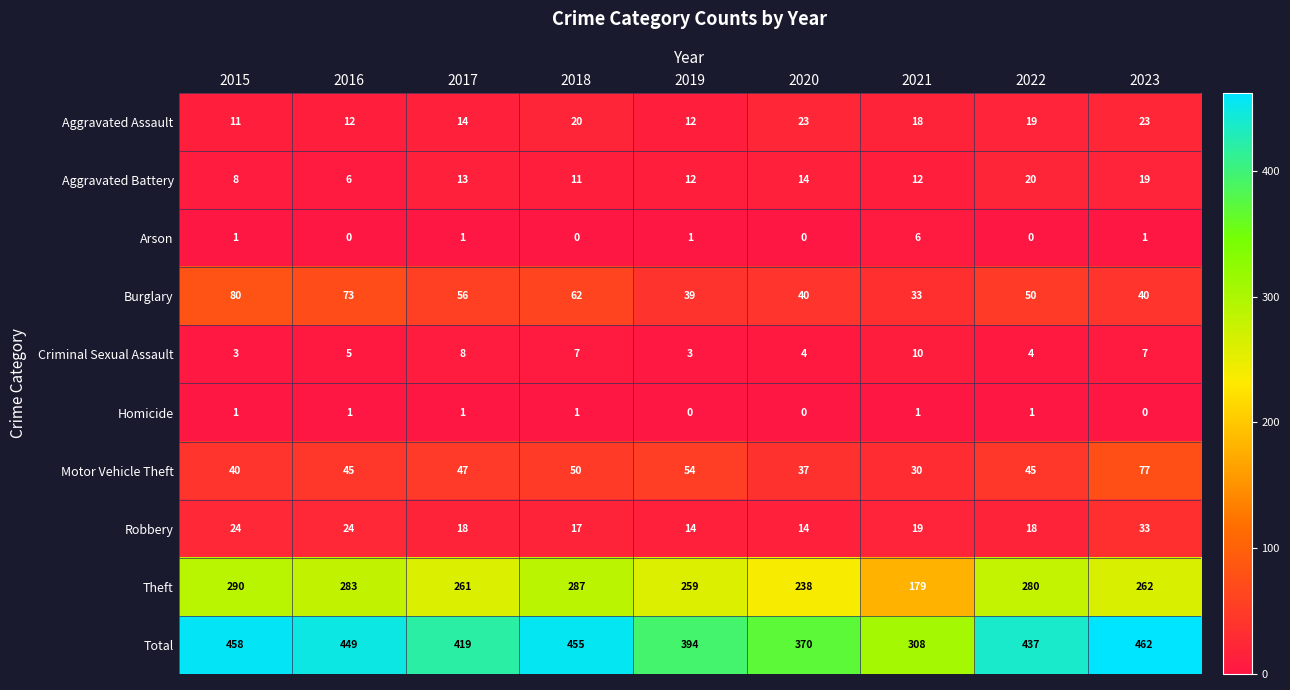

At which category is the sum across all series the highest?

2023